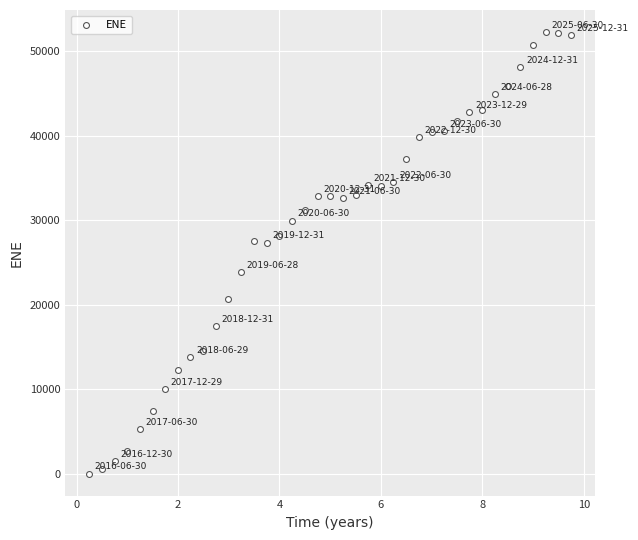

What is the range of Y values (max minus min)?

52263.9